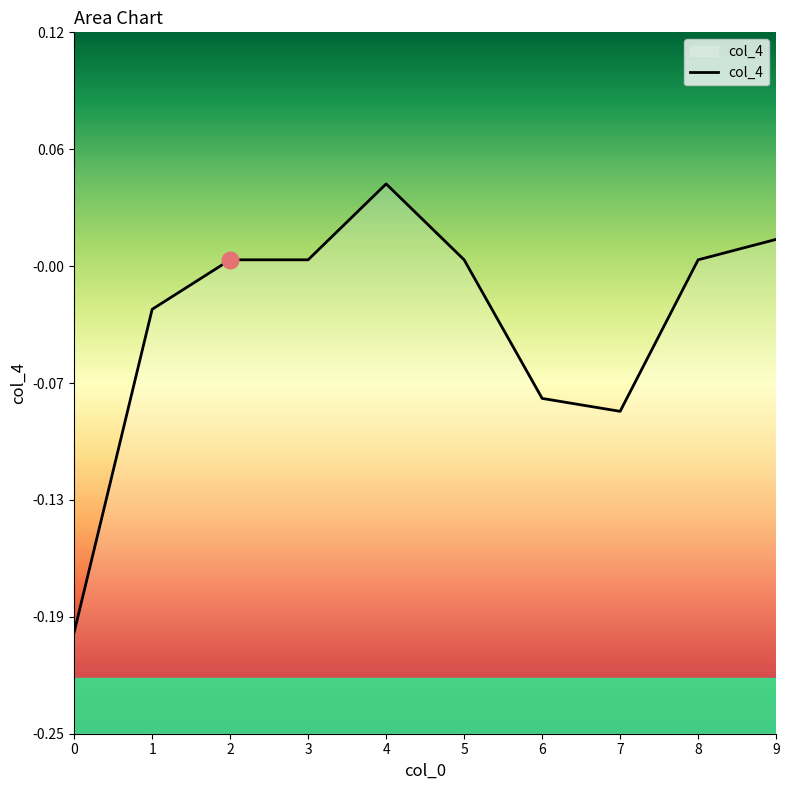

How many interior local valleys (lower than both neighbors) does the data have?

1